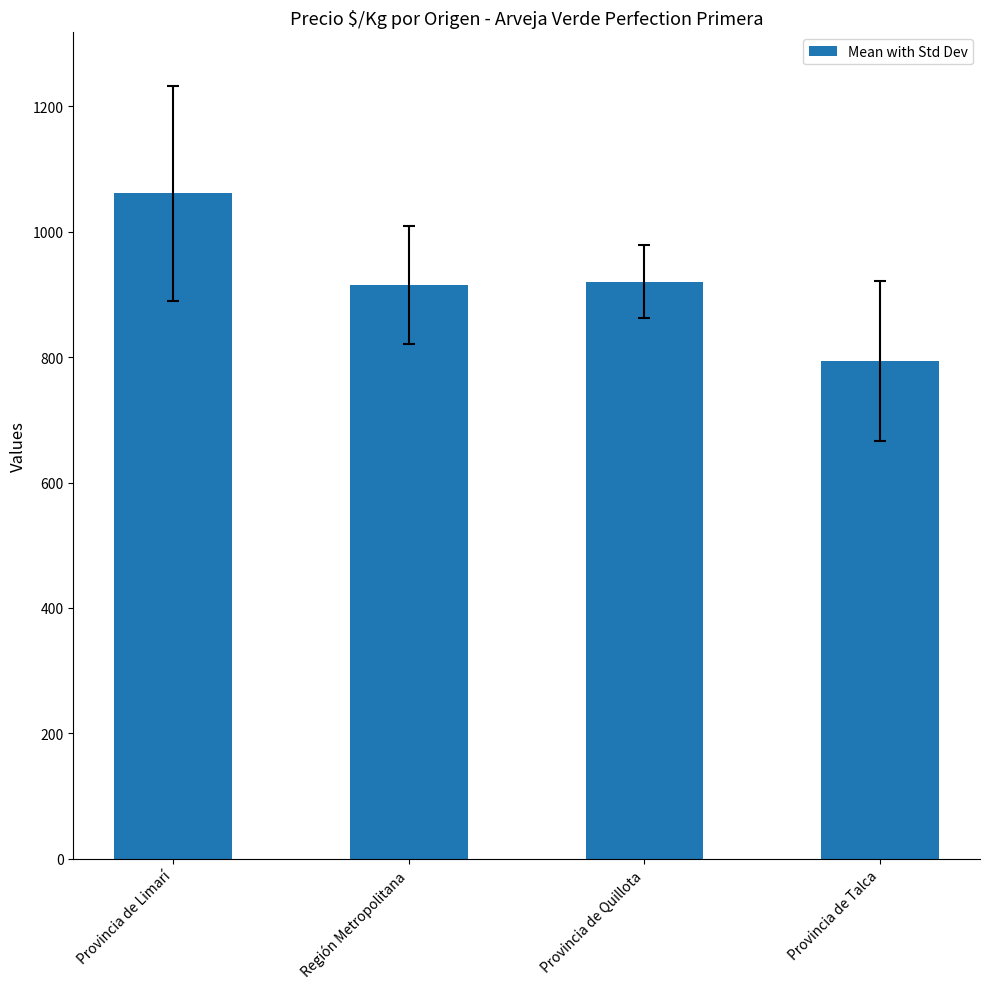

Is it true that the value at Provincia de Talca is 794.0?

True